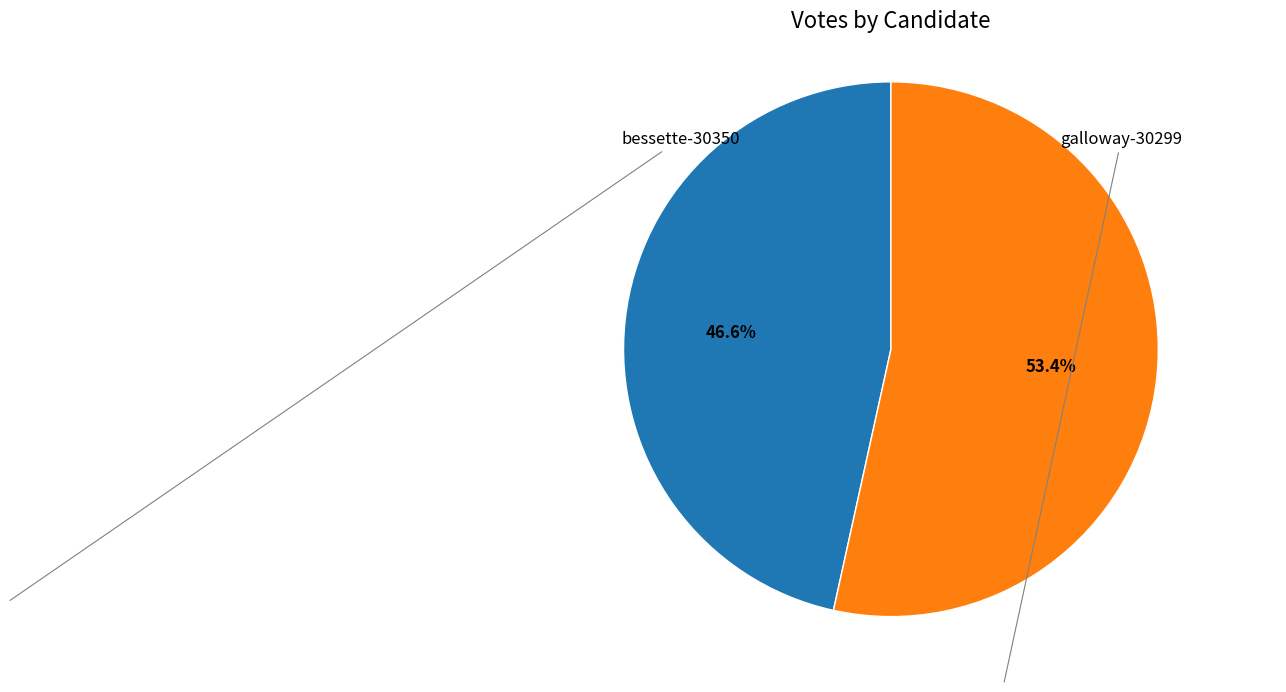

Is there any slice that represents more than half of the pie?

Yes